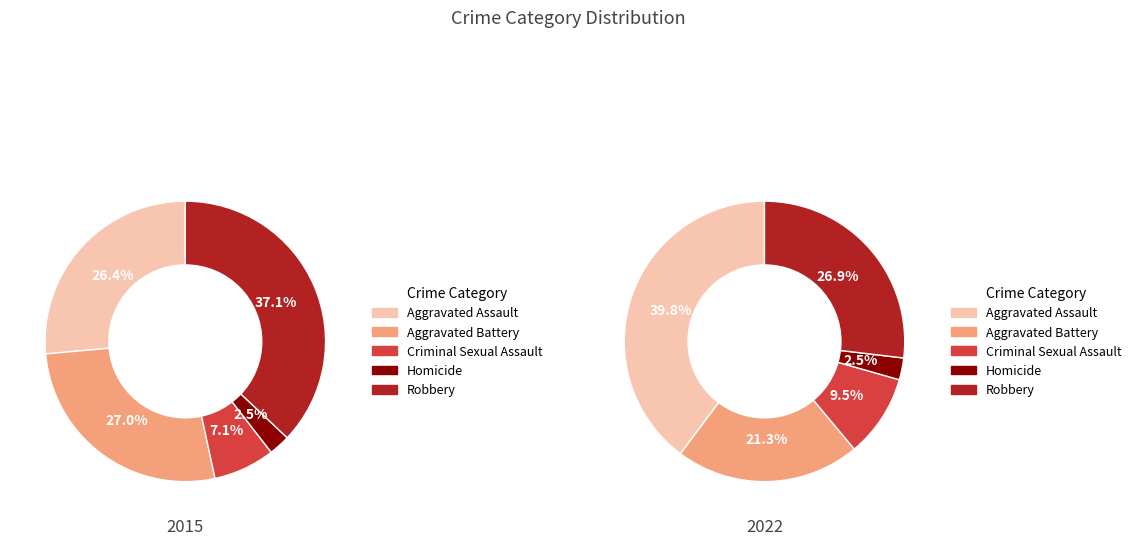

Is the sum of Criminal Sexual Assault and Aggravated Battery greater than half?

No